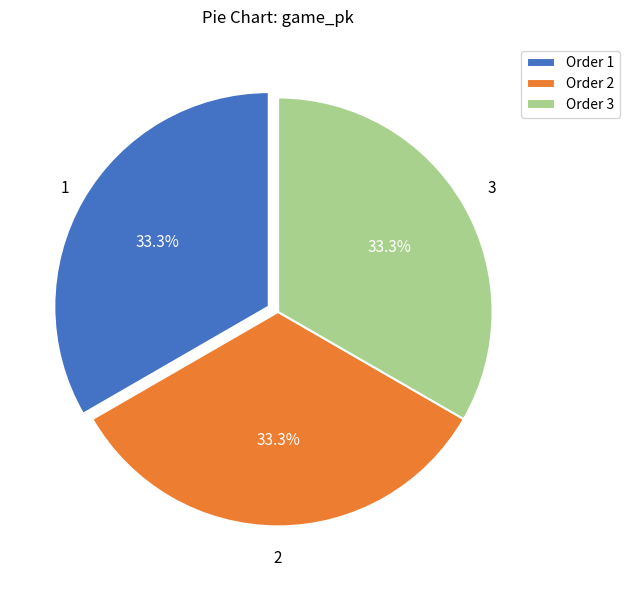

How many segments does this pie chart have?

3